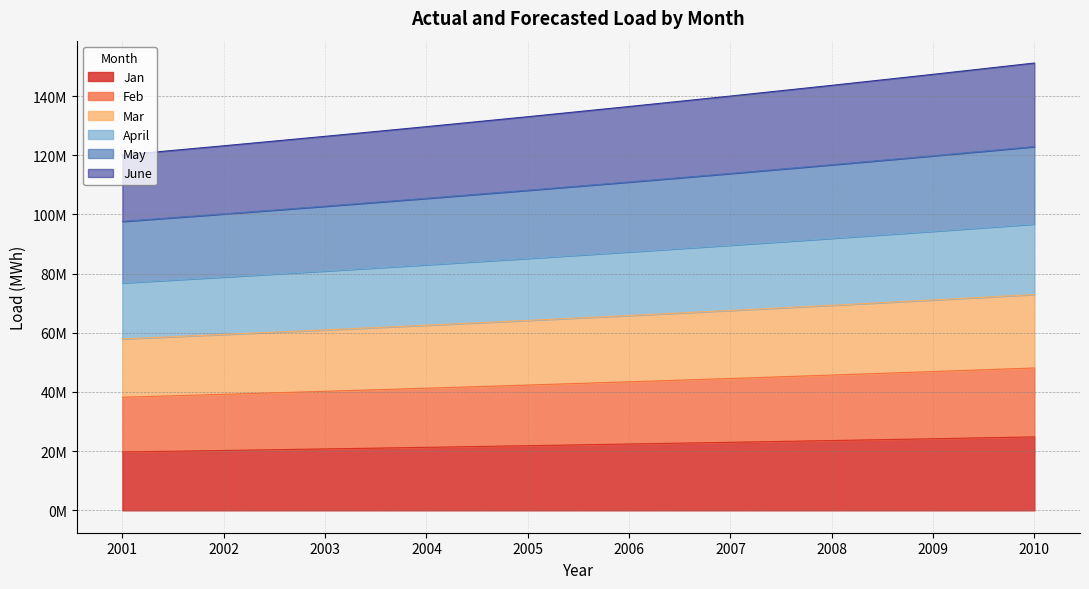

The value of Mar at 2010 is 216542651. True or false?

False